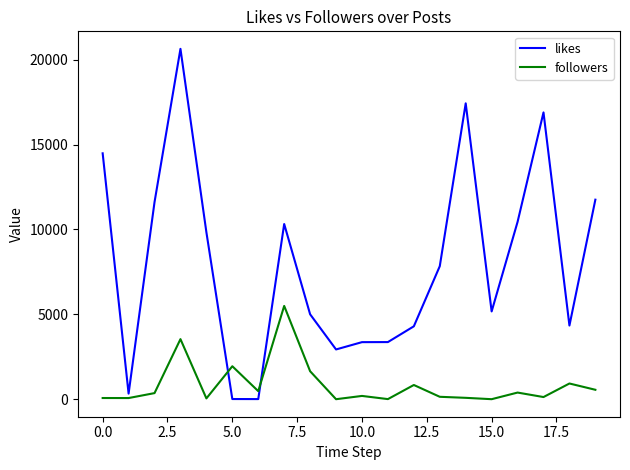

Which series has the largest total across all categories?

likes